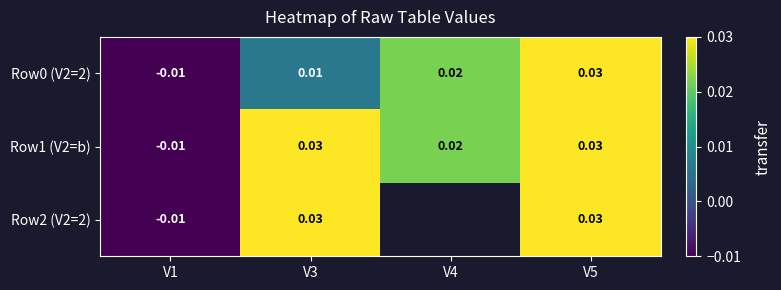

Rank the series at V1 from lowest to highest value.

Row0 (V2=2), Row1 (V2=b), Row2 (V2=2)